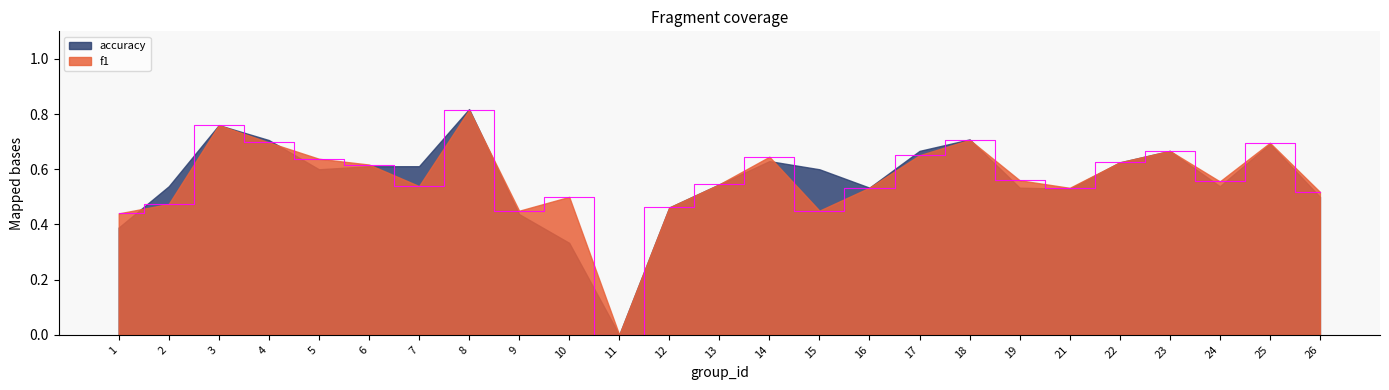

What is the difference between the values at 8 and 11?

0.8